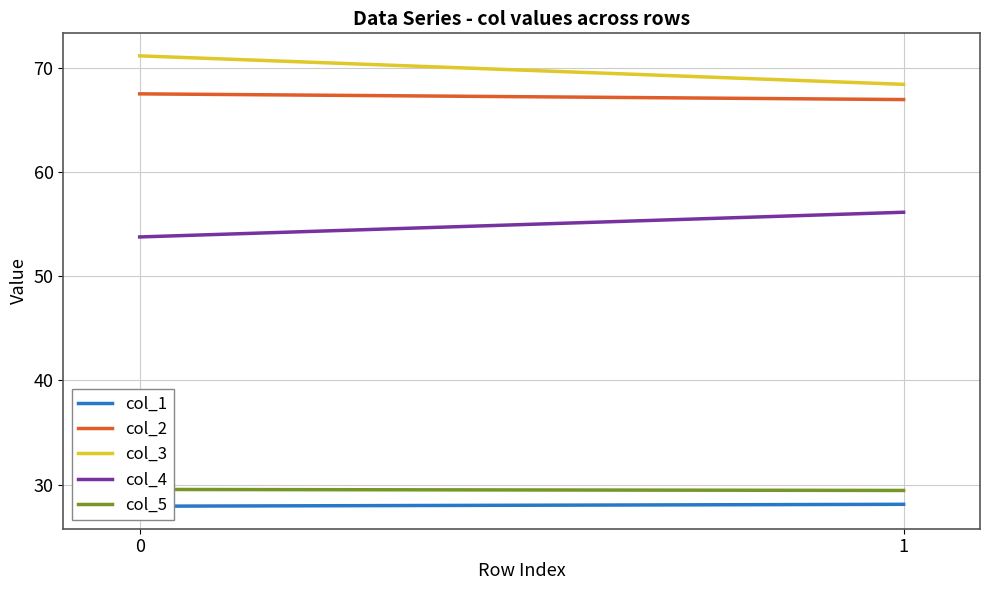

How many data points in col_2 are less than 67?

1